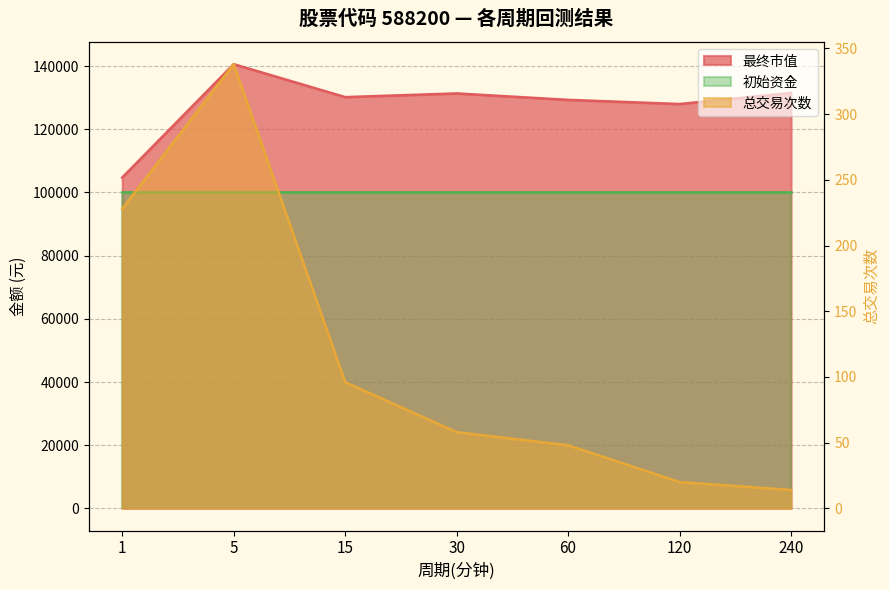

How many lines are shown in the chart?

2